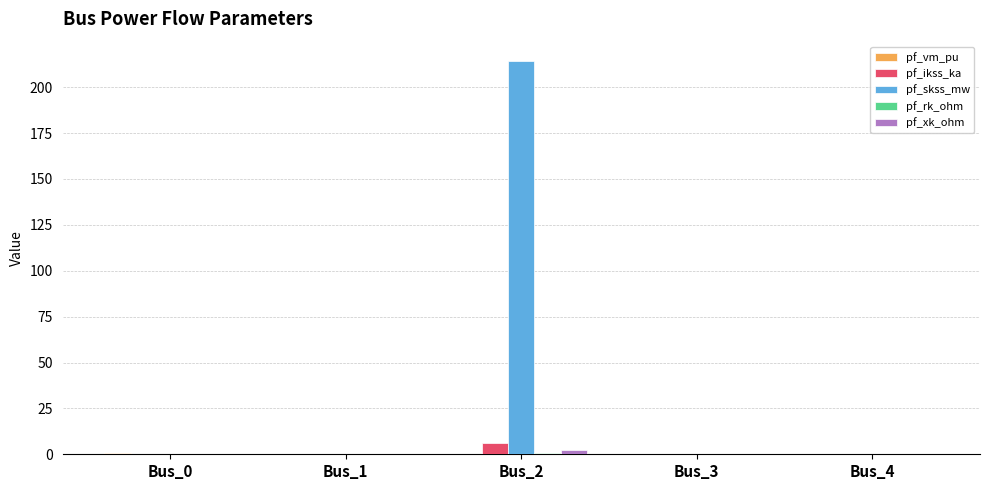

At which category is the sum across all series the highest?

Bus_2